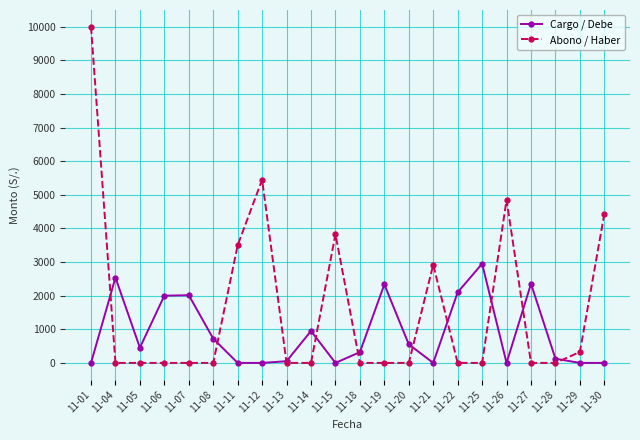

The value of Cargo / Debe at 11-19 is 2334. True or false?

True